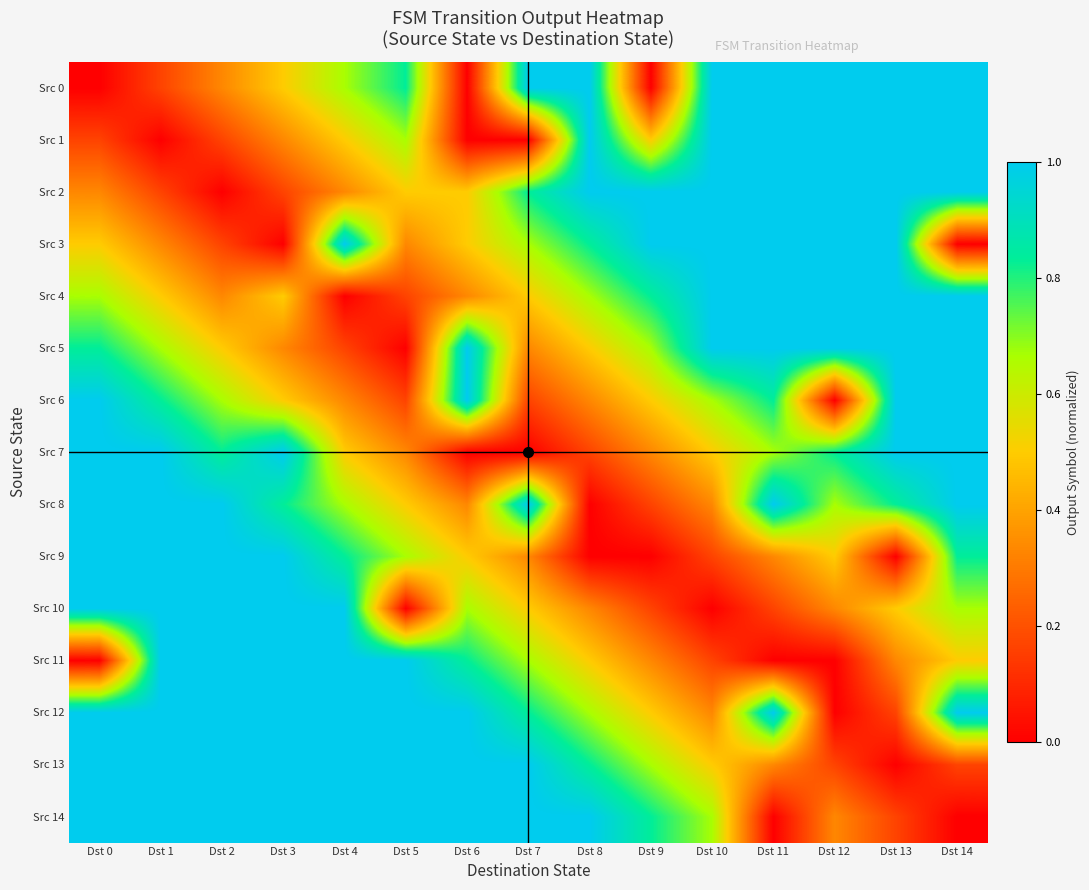

How many data points does each series have?

15